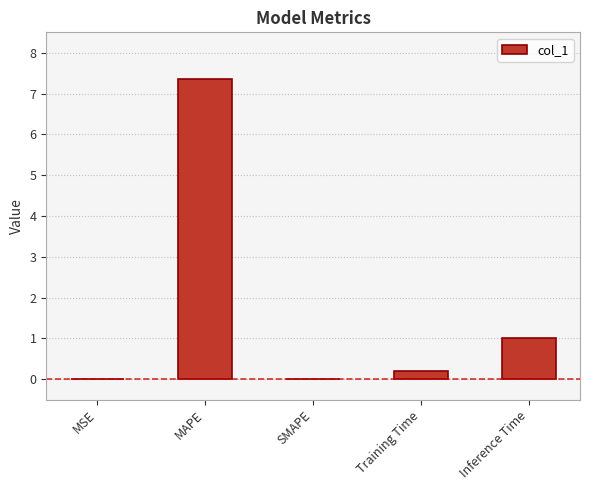

Between MAPE and Training Time, which is larger?

MAPE